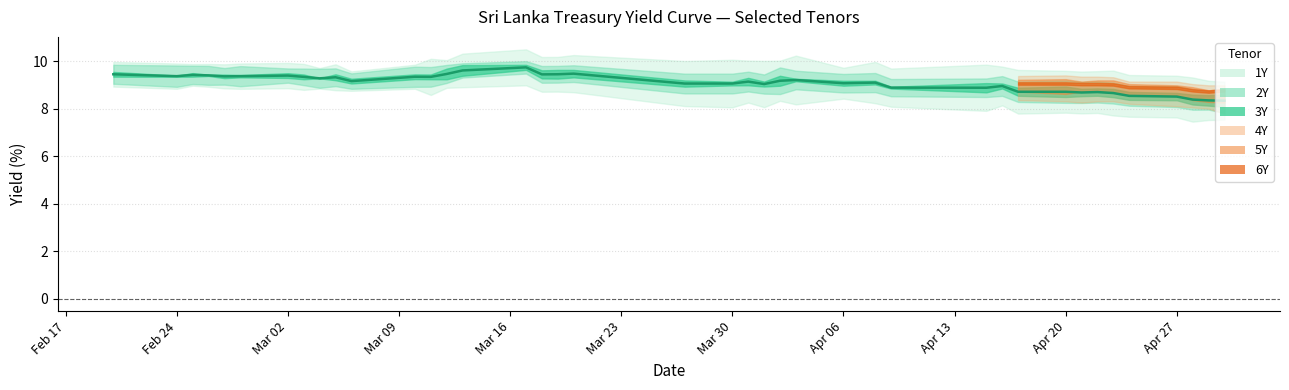

How many interior local valleys (lower than both neighbors) does the data have?

12